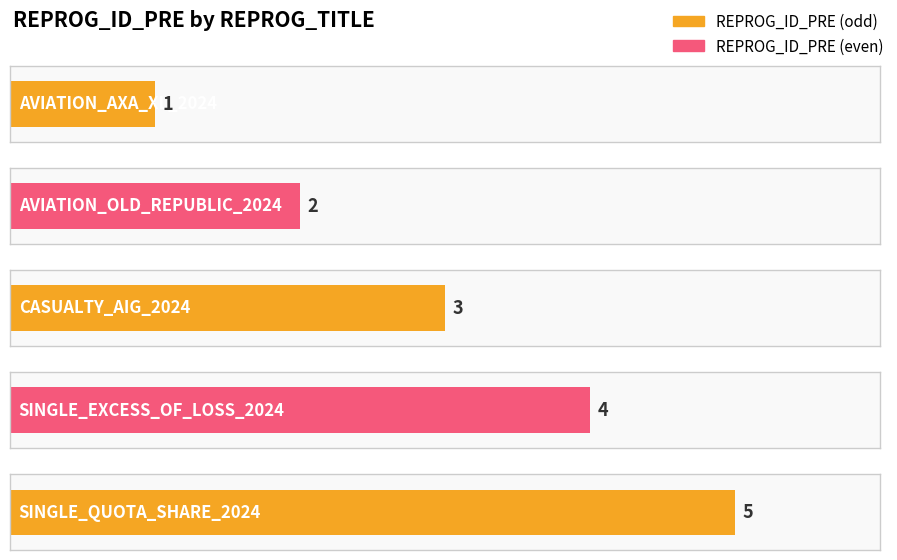

Is it true that the value at AVIATION_AXA_XL_2024 is 0?

False